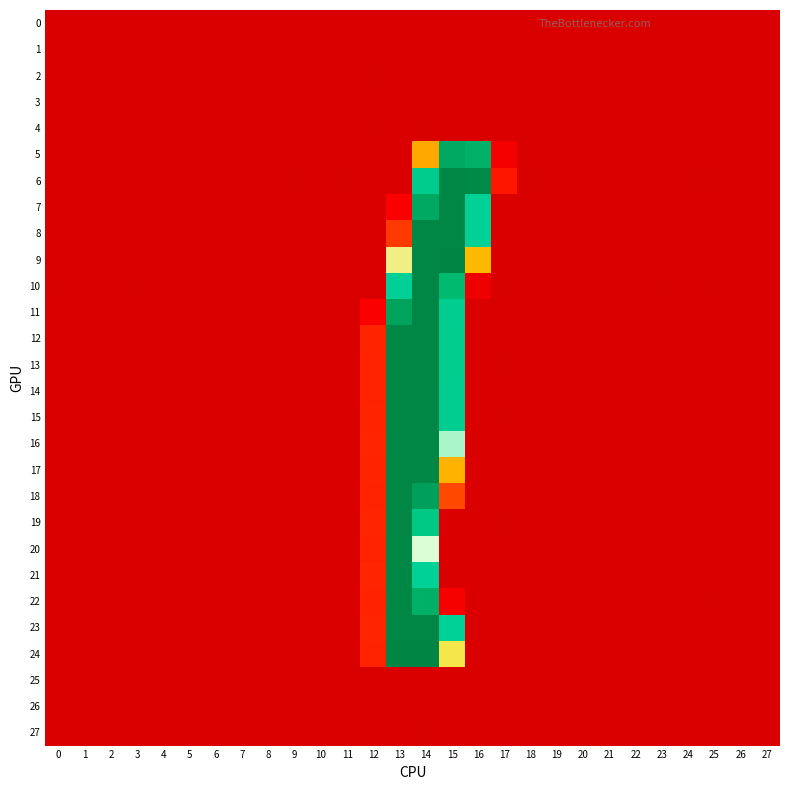

At how many categories does at least one series exceed 251?

3